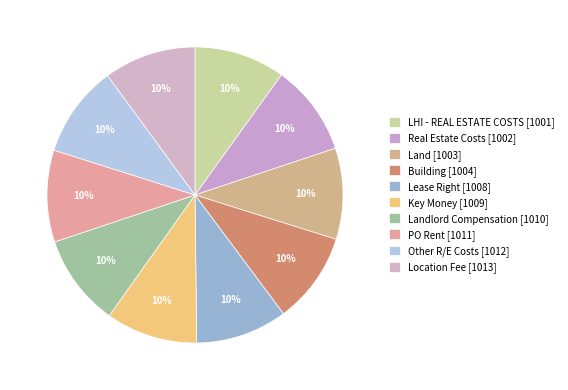

Count the number of slices in the pie.

10